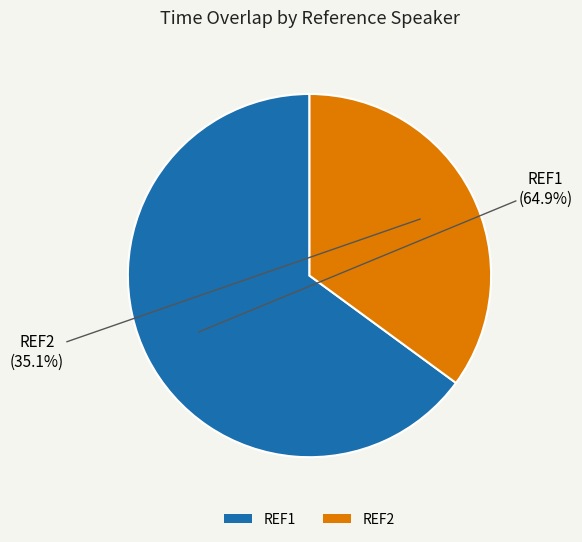

Between REF1 and REF2, which is larger?

REF1